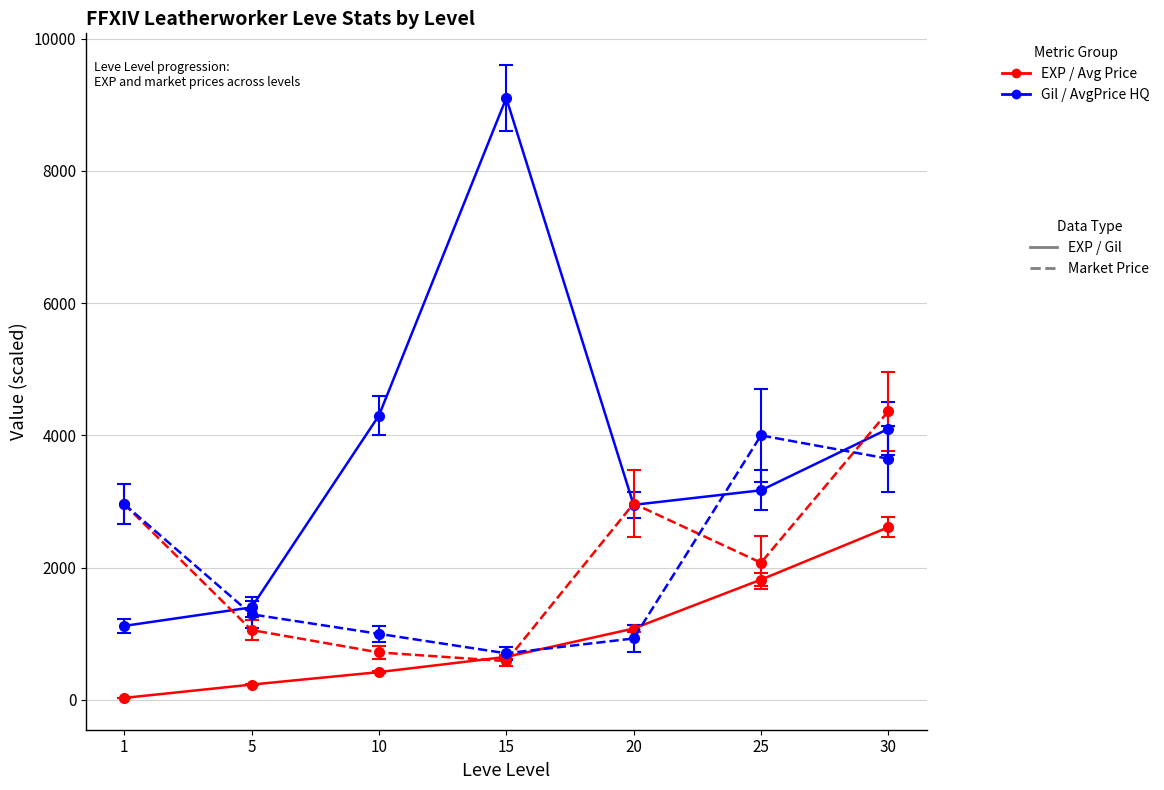

What is the greatest value displayed?

9100.0